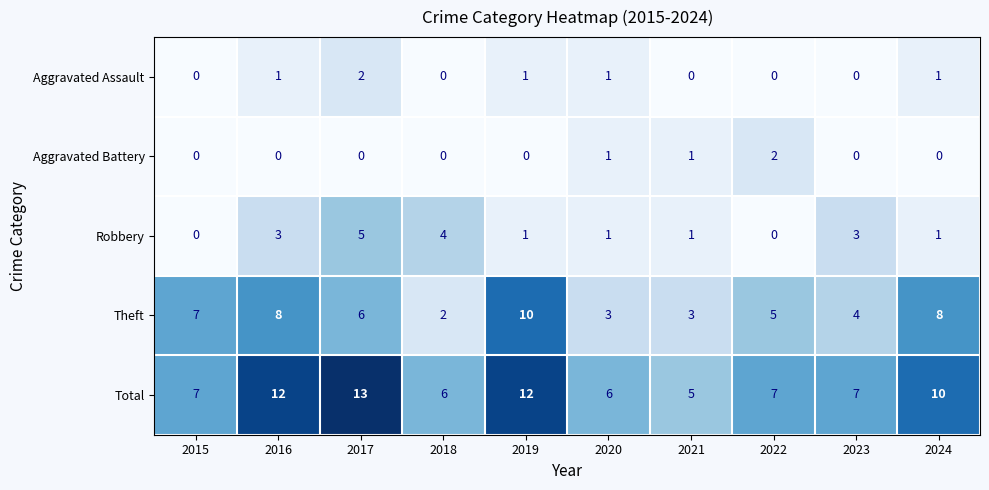

The value of Total at 2021 is 3. True or false?

False